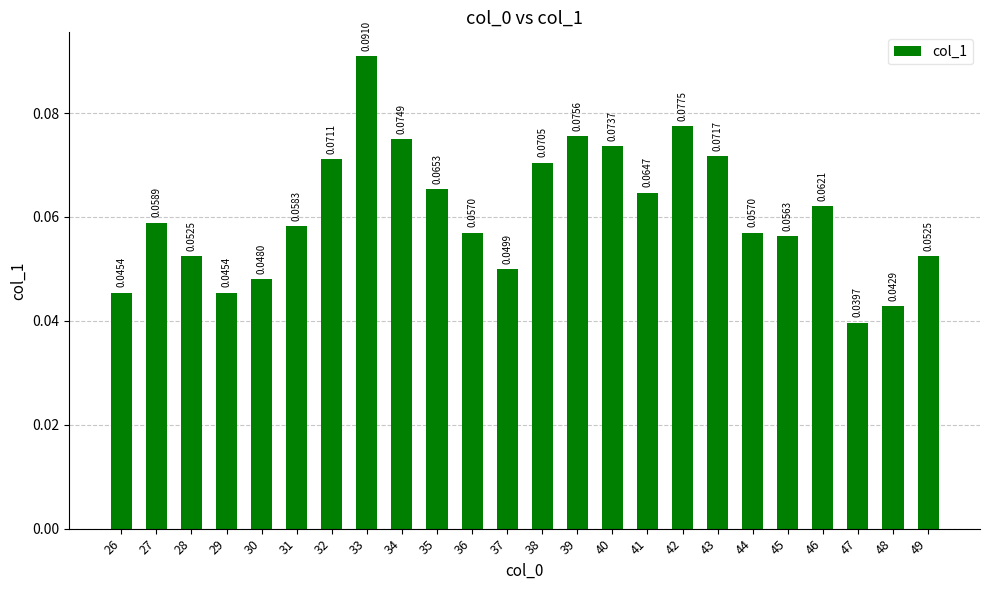

What is the sum of all values?

1.5